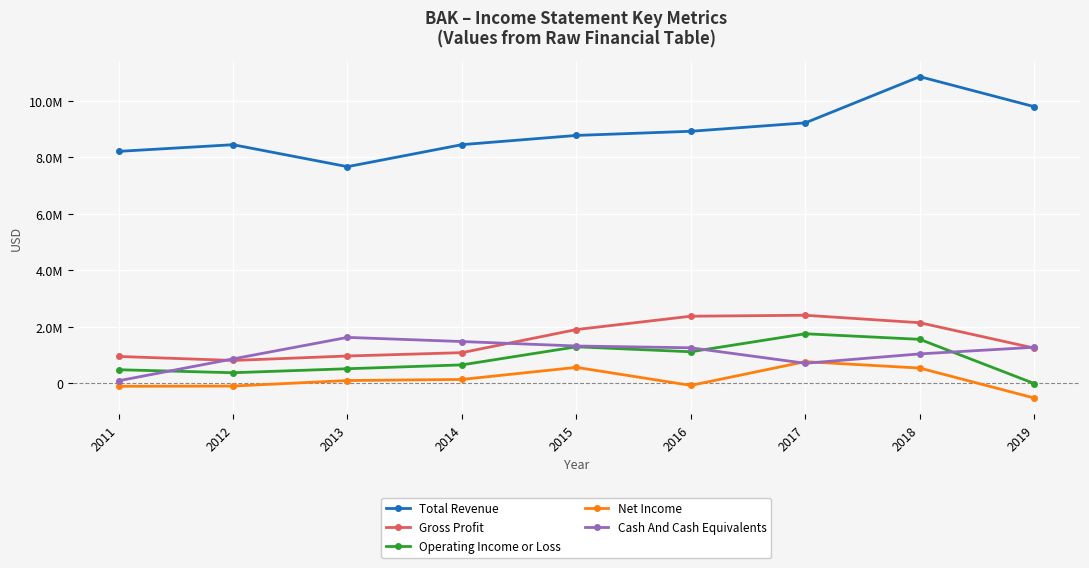

Does the chart have visible grid lines?

Yes